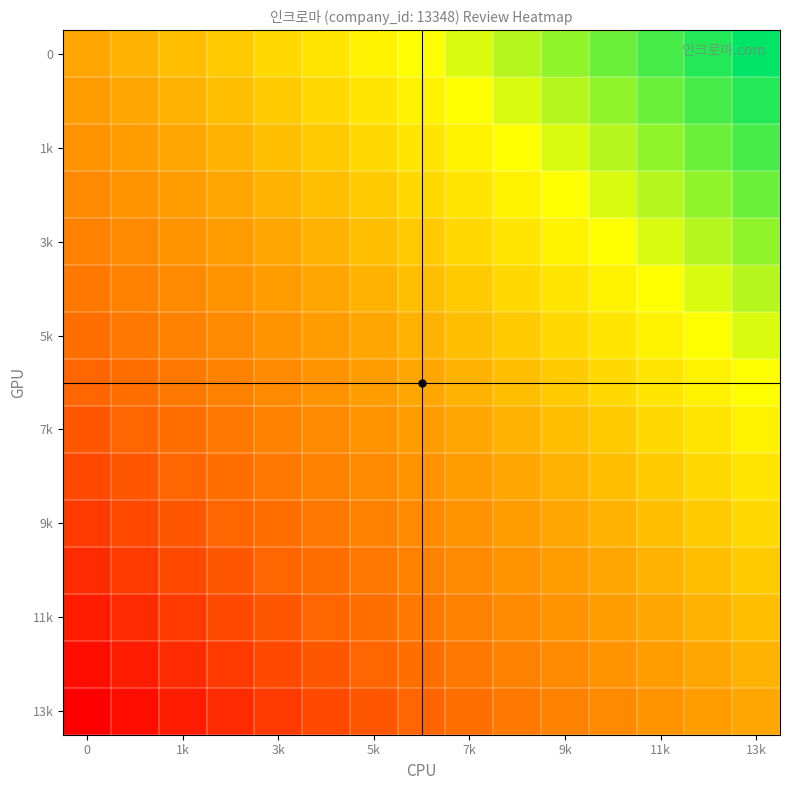

Reading left to right, transcribe all the data shown in this chart.

row_0: 13348.0	13481.3	13614.7	13748.0	13881.3	14014.7	14148.0	14281.3	14414.7	14548.0	14681.3	14814.7	14948.0	15081.3	15214.7
row_1: 13214.7	13348.0	13481.3	13614.7	13748.0	13881.3	14014.7	14148.0	14281.3	14414.7	14548.0	14681.3	14814.7	14948.0	15081.3
row_2: 13081.3	13214.7	13348.0	13481.3	13614.7	13748.0	13881.3	14014.7	14148.0	14281.3	14414.7	14548.0	14681.3	14814.7	14948.0
row_3: 12948.0	13081.3	13214.7	13348.0	13481.3	13614.7	13748.0	13881.3	14014.7	14148.0	14281.3	14414.7	14548.0	14681.3	14814.7
row_4: 12814.7	12948.0	13081.3	13214.7	13348.0	13481.3	13614.7	13748.0	13881.3	14014.7	14148.0	14281.3	14414.7	14548.0	14681.3
row_5: 12681.3	12814.7	12948.0	13081.3	13214.7	13348.0	13481.3	13614.7	13748.0	13881.3	14014.7	14148.0	14281.3	14414.7	14548.0
row_6: 12548.0	12681.3	12814.7	12948.0	13081.3	13214.7	13348.0	13481.3	13614.7	13748.0	13881.3	14014.7	14148.0	14281.3	14414.7
row_7: 12414.7	12548.0	12681.3	12814.7	12948.0	13081.3	13214.7	13348.0	13481.3	13614.7	13748.0	13881.3	14014.7	14148.0	14281.3
row_8: 12281.3	12414.7	12548.0	12681.3	12814.7	12948.0	13081.3	13214.7	13348.0	13481.3	13614.7	13748.0	13881.3	14014.7	14148.0
row_9: 12148.0	12281.3	12414.7	12548.0	12681.3	12814.7	12948.0	13081.3	13214.7	13348.0	13481.3	13614.7	13748.0	13881.3	14014.7
row_10: 12014.7	12148.0	12281.3	12414.7	12548.0	12681.3	12814.7	12948.0	13081.3	13214.7	13348.0	13481.3	13614.7	13748.0	13881.3
row_11: 11881.3	12014.7	12148.0	12281.3	12414.7	12548.0	12681.3	12814.7	12948.0	13081.3	13214.7	13348.0	13481.3	13614.7	13748.0
row_12: 11748.0	11881.3	12014.7	12148.0	12281.3	12414.7	12548.0	12681.3	12814.7	12948.0	13081.3	13214.7	13348.0	13481.3	13614.7
row_13: 11614.7	11748.0	11881.3	12014.7	12148.0	12281.3	12414.7	12548.0	12681.3	12814.7	12948.0	13081.3	13214.7	13348.0	13481.3
row_14: 11481.3	11614.7	11748.0	11881.3	12014.7	12148.0	12281.3	12414.7	12548.0	12681.3	12814.7	12948.0	13081.3	13214.7	13348.0